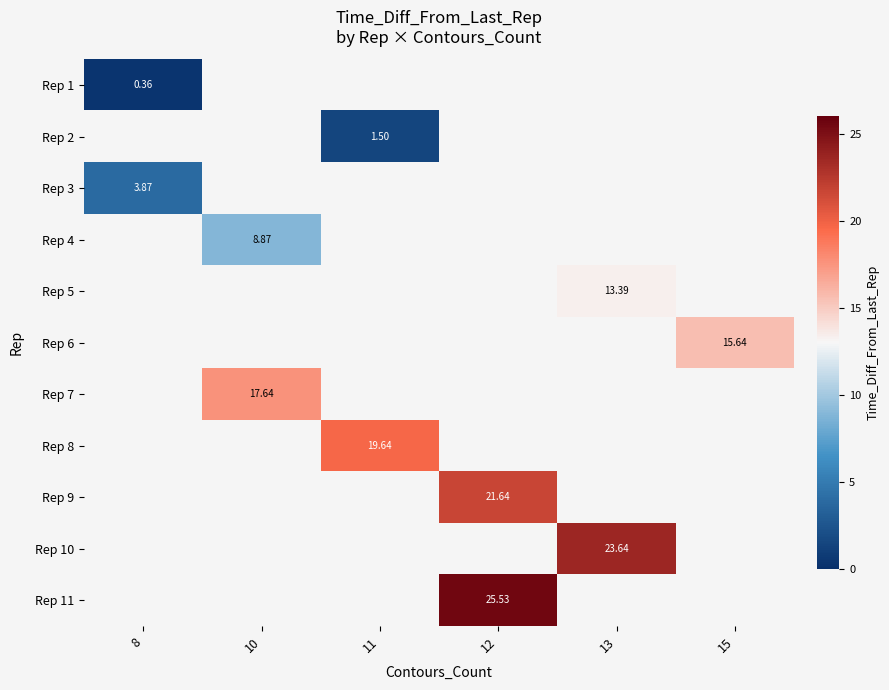

At which label does Rep 11 first exceed 25?

12